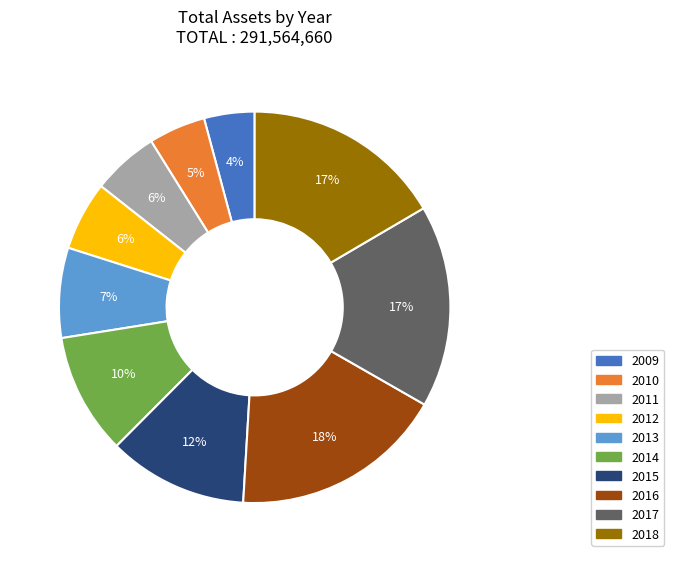

To the nearest percent, what is the difference between the 2012 and 2018 slice percentages?

11%